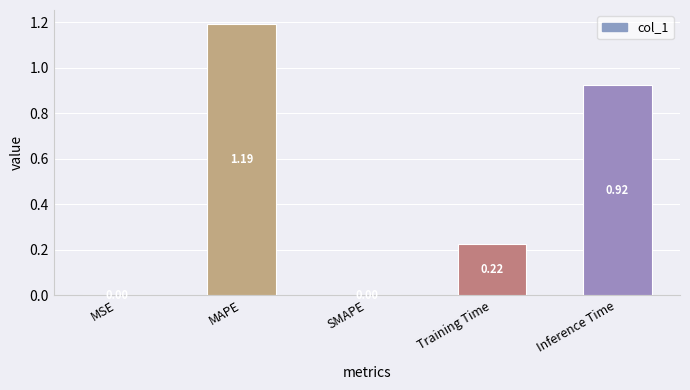

What is the sum of the values at MAPE and MSE?

1.2